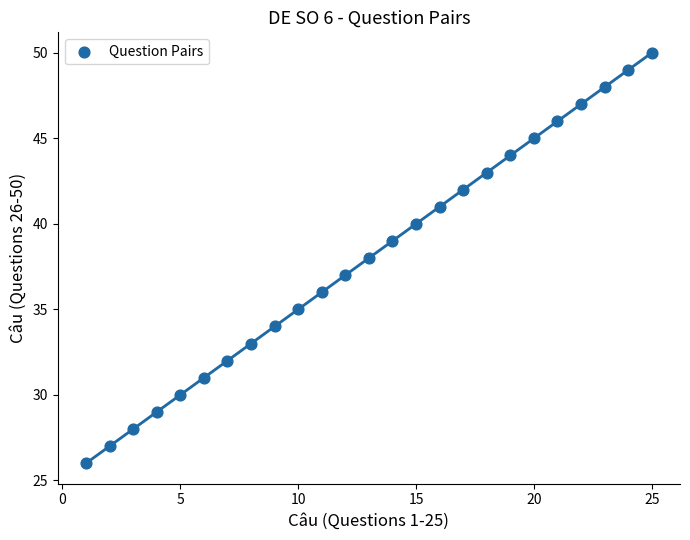

What is the range of Y values (max minus min)?

24